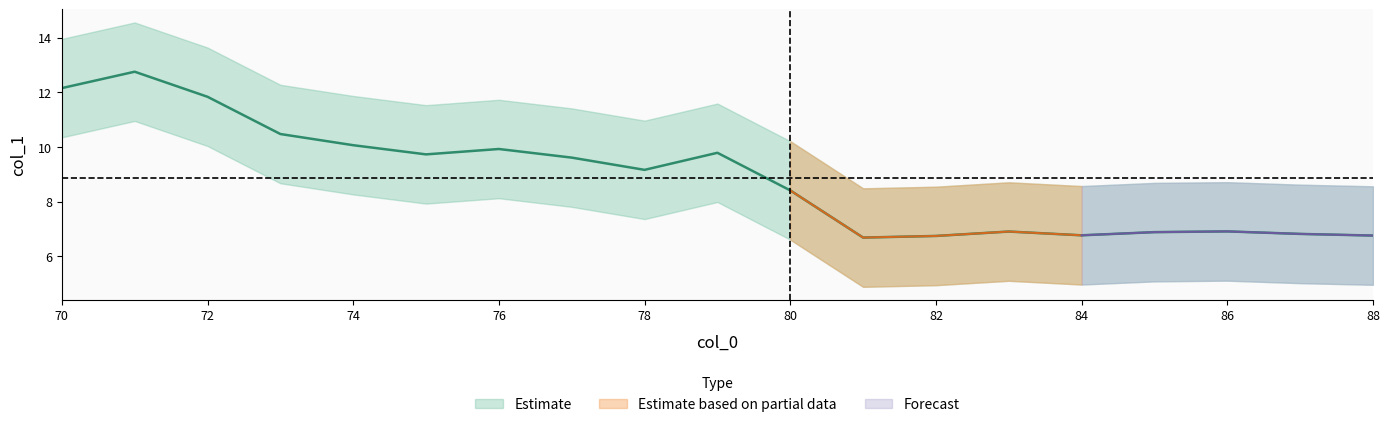

Rank the categories by value from lowest to highest.

81, 82, 88, 84, 87, 85, 83, 86, 80, 78, 77, 75, 79, 76, 74, 73, 72, 70, 71